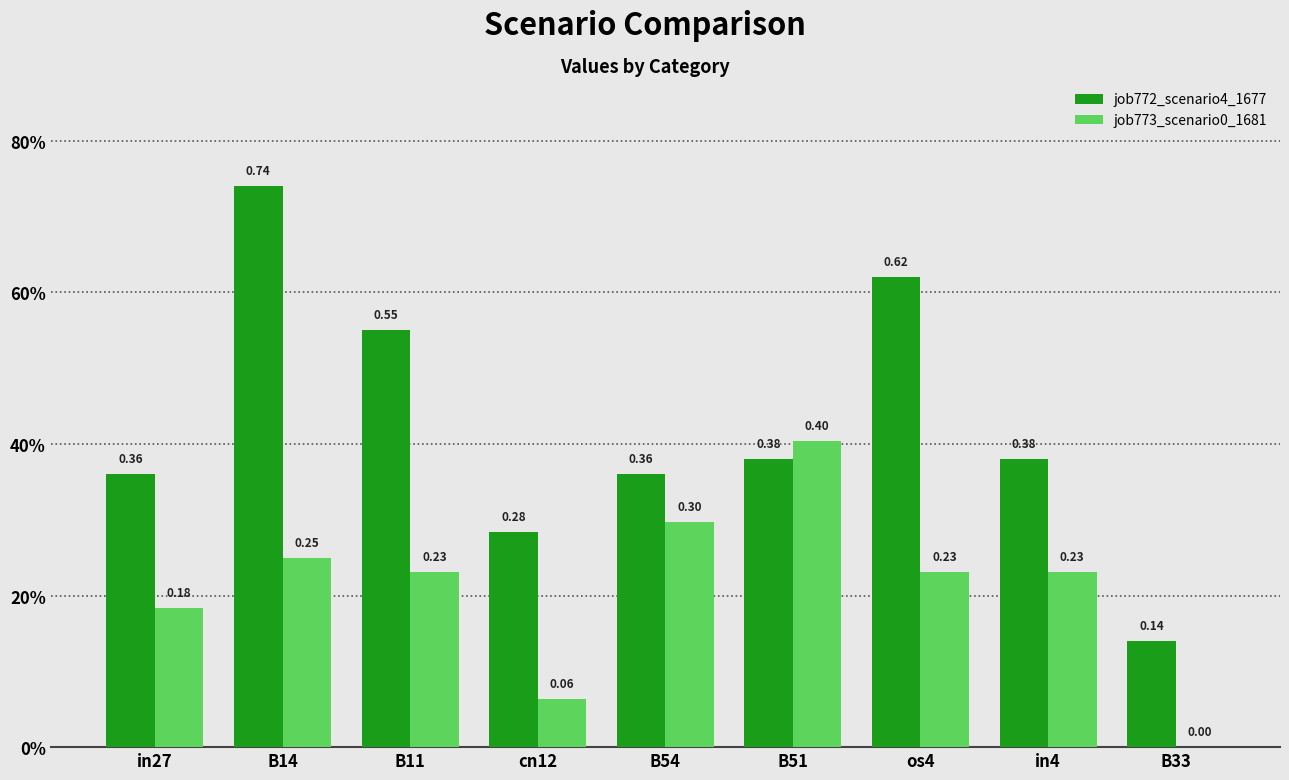

Which series has the largest total across all categories?

job772_scenario4_1677